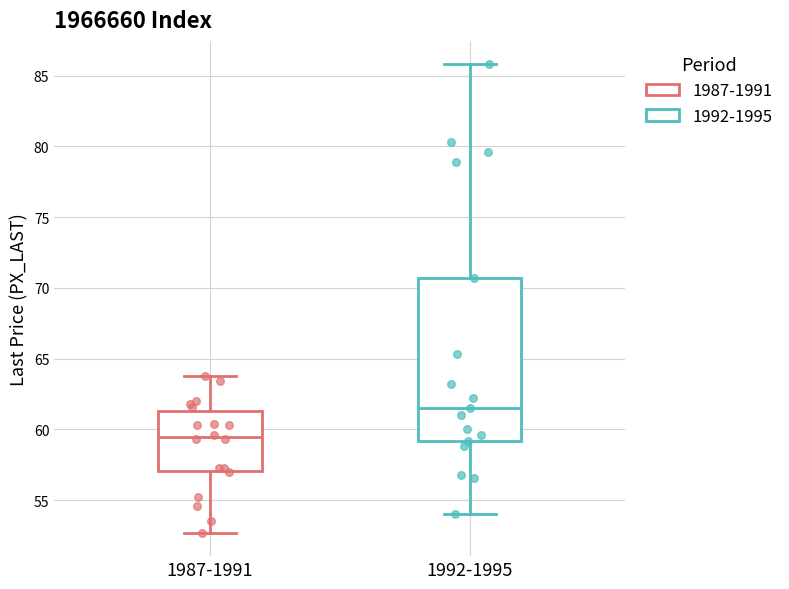

Where does the lower whisker of the box for 1992-1995 end on the y-axis? The values are not printed on the chart, so give them approximately, as read against the axis.

54.0